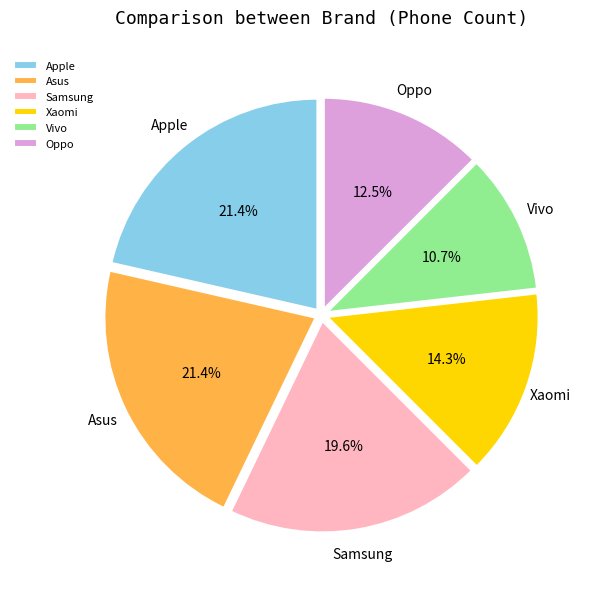

Which slice is the smallest?

Vivo